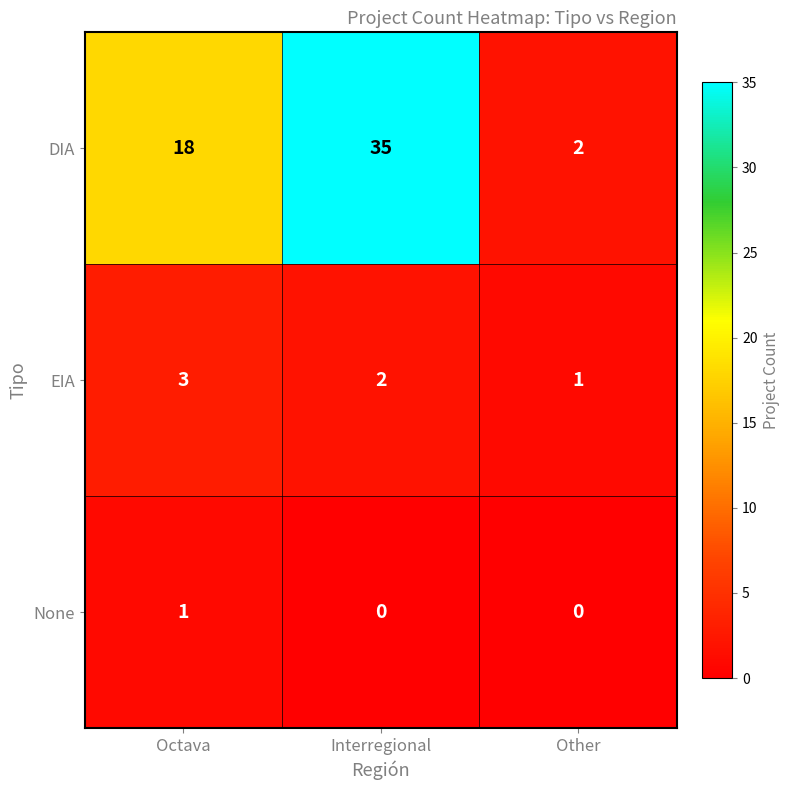

At which category is the sum across all series the highest?

Interregional